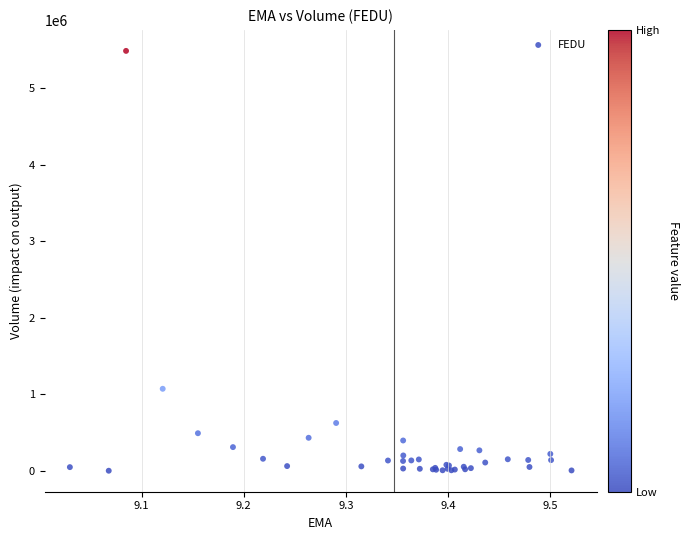

What Y value in the scatter plot is closest to 2745150?

1071600